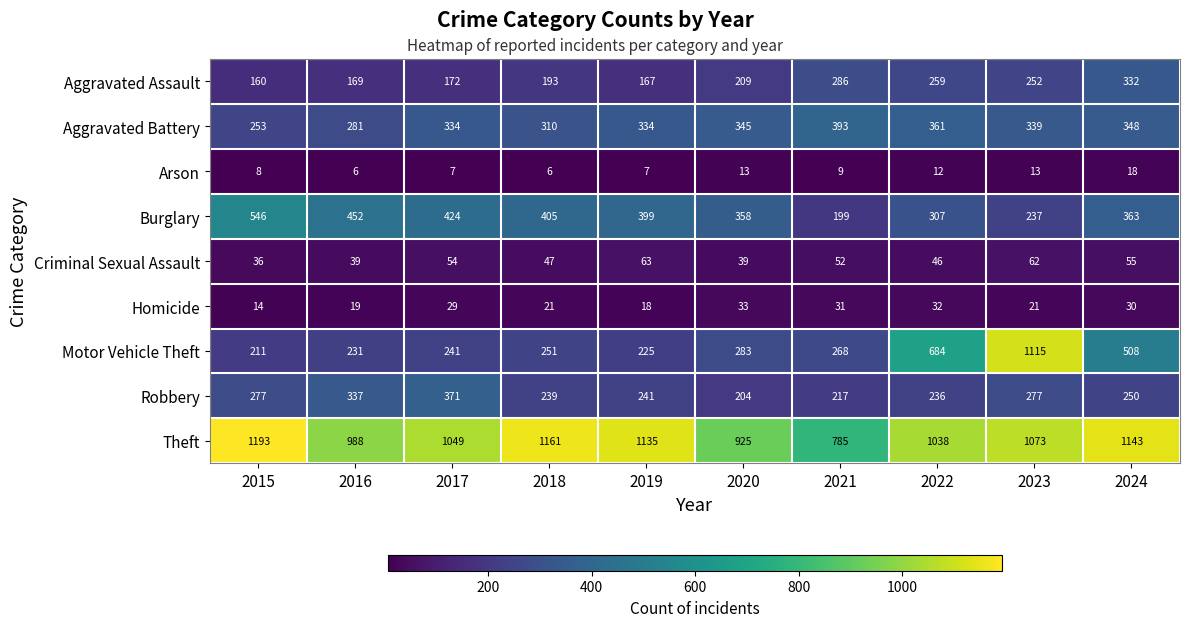

The Burglary series shows 206 at 2024. True or false?

False